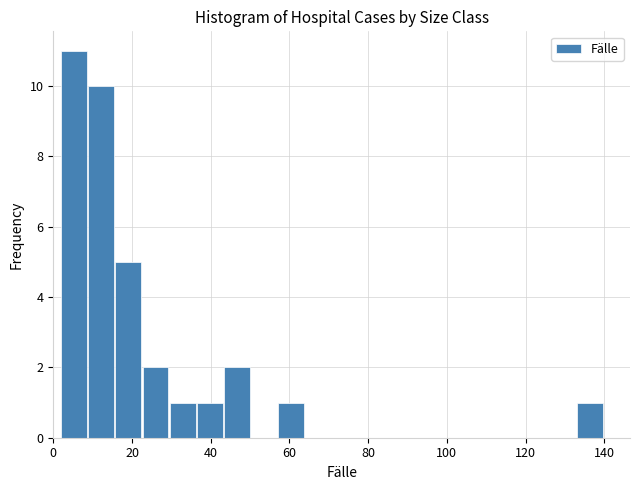

Around what value on the x-axis is the tallest bar? Give the approximate position of its centre, as read against the axis.

6